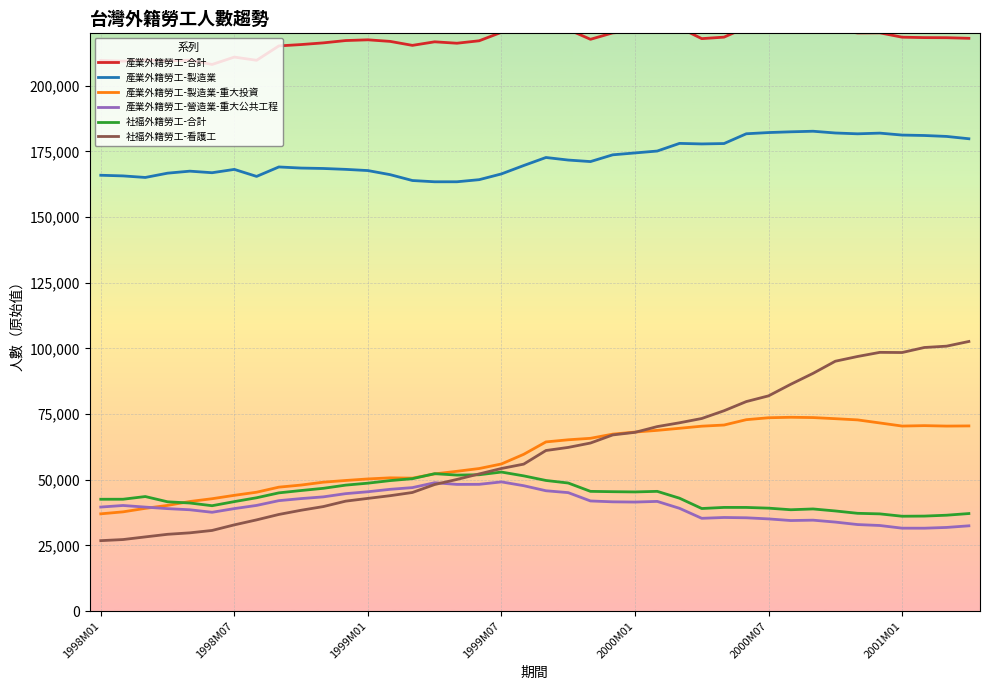

What are all the series names shown in the legend?

產業外籍勞工-合計, 產業外籍勞工-製造業, 產業外籍勞工-製造業-重大投資, 產業外籍勞工-營造業-重大公共工程, 社福外籍勞工-合計, 社福外籍勞工-看護工